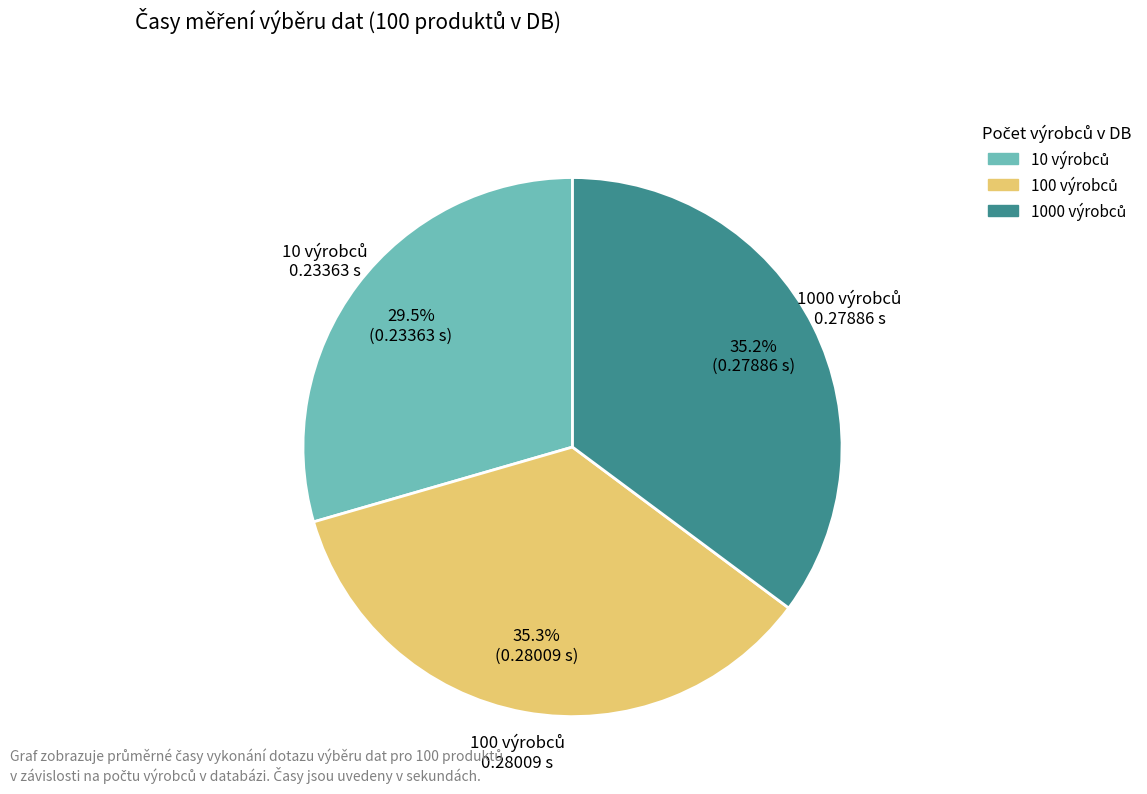

To the nearest percent, what is the difference between the largest and smallest slice percentages?

6%